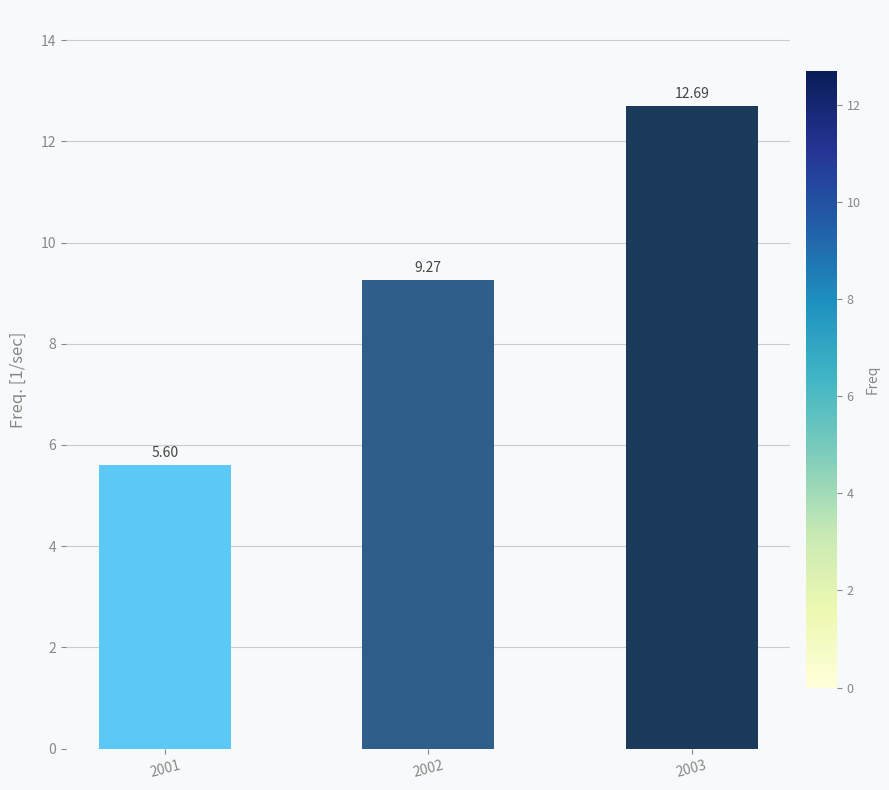

Count the number of categories in the chart.

3